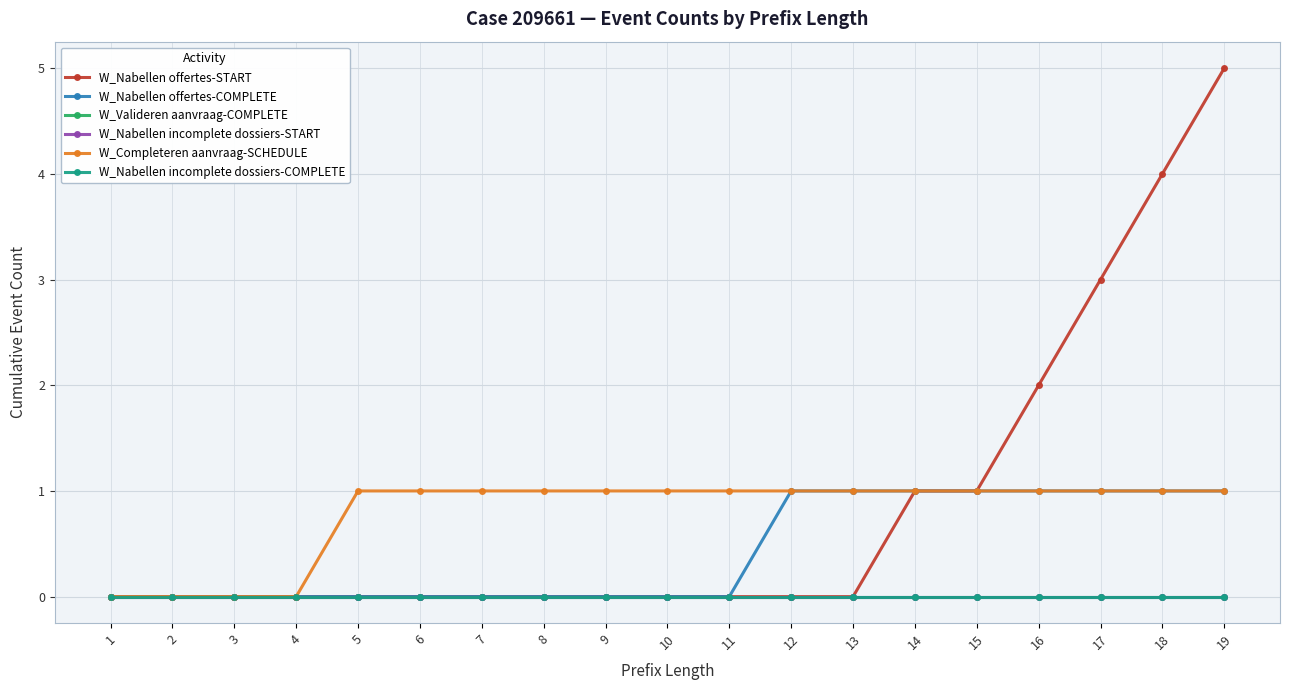

What is the sum of the W_Completeren aanvraag-SCHEDULE values at 2 and 16?

1